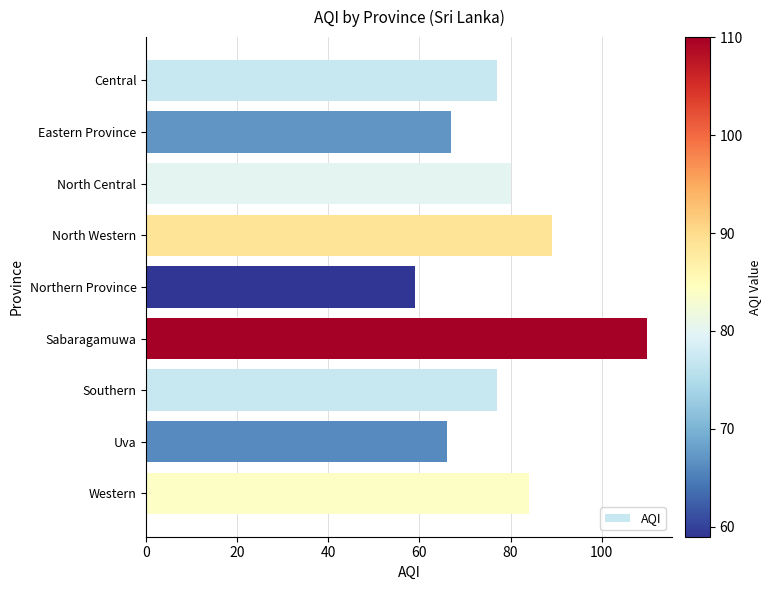

What is the label of the 4th bar from the top?

North Western